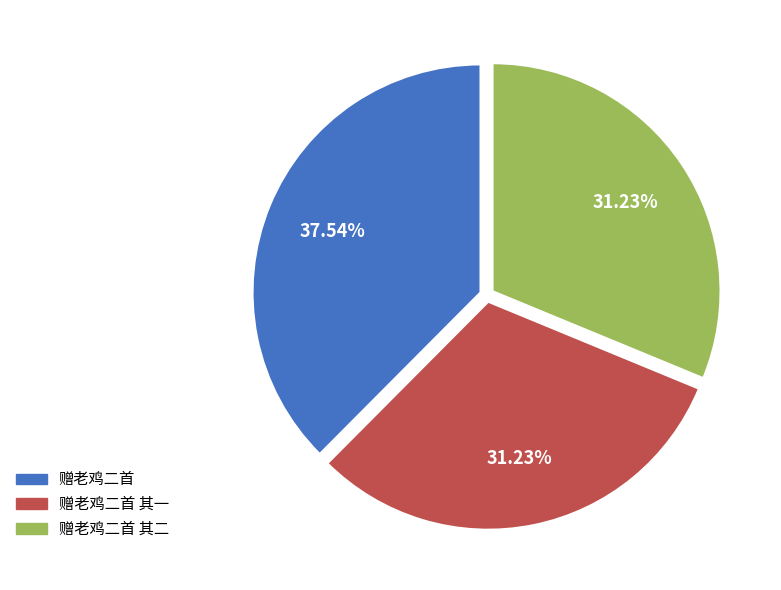

Does 赠老鸡二首 account for over 50% of the chart?

No